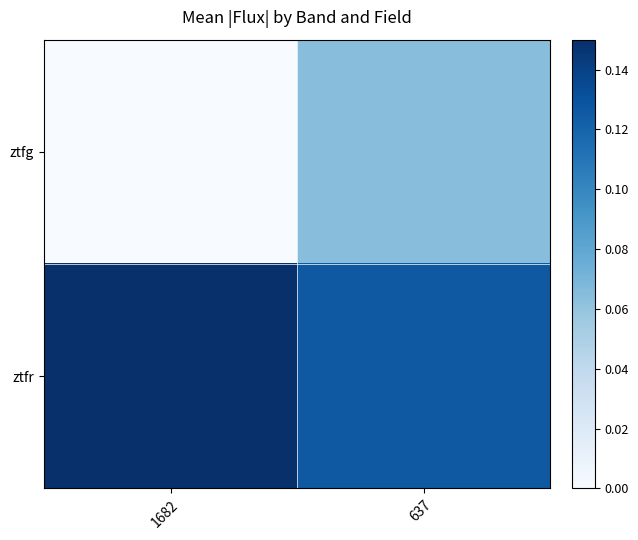

Rank the series by their average value, from lowest to highest.

ztfg, ztfr